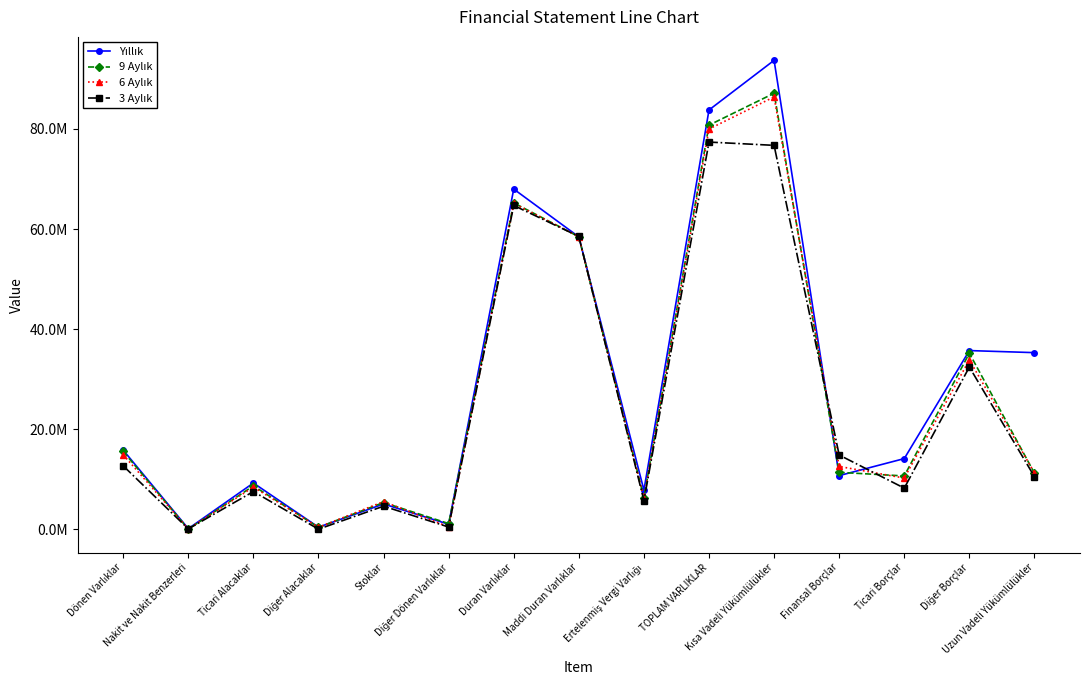

What is the label of the 14th point from the left?

Diğer Borçlar